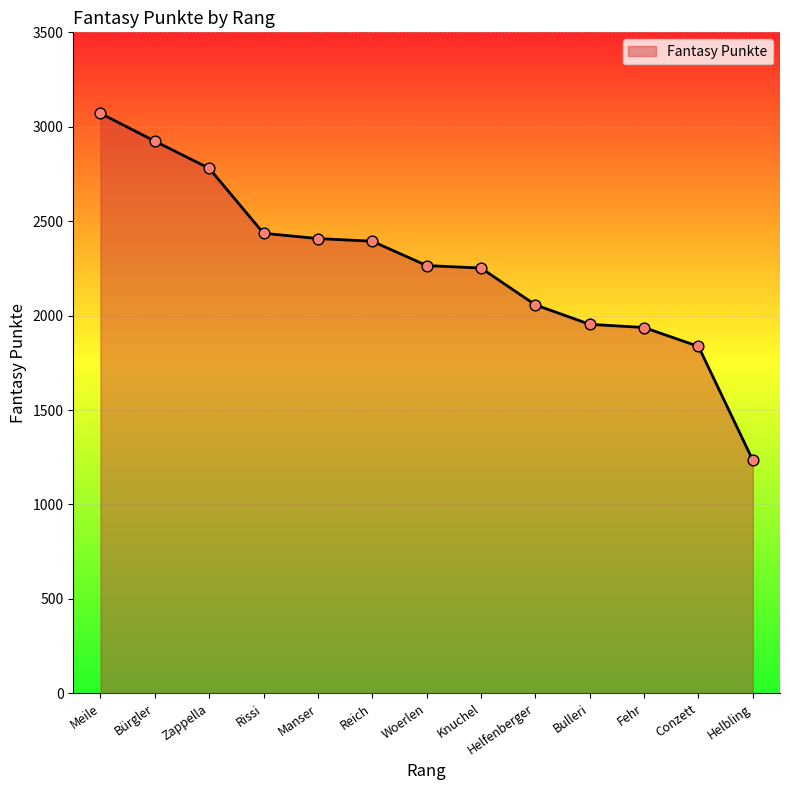

What is the ratio of the value at Manser to the value at Knuchel?

1.1